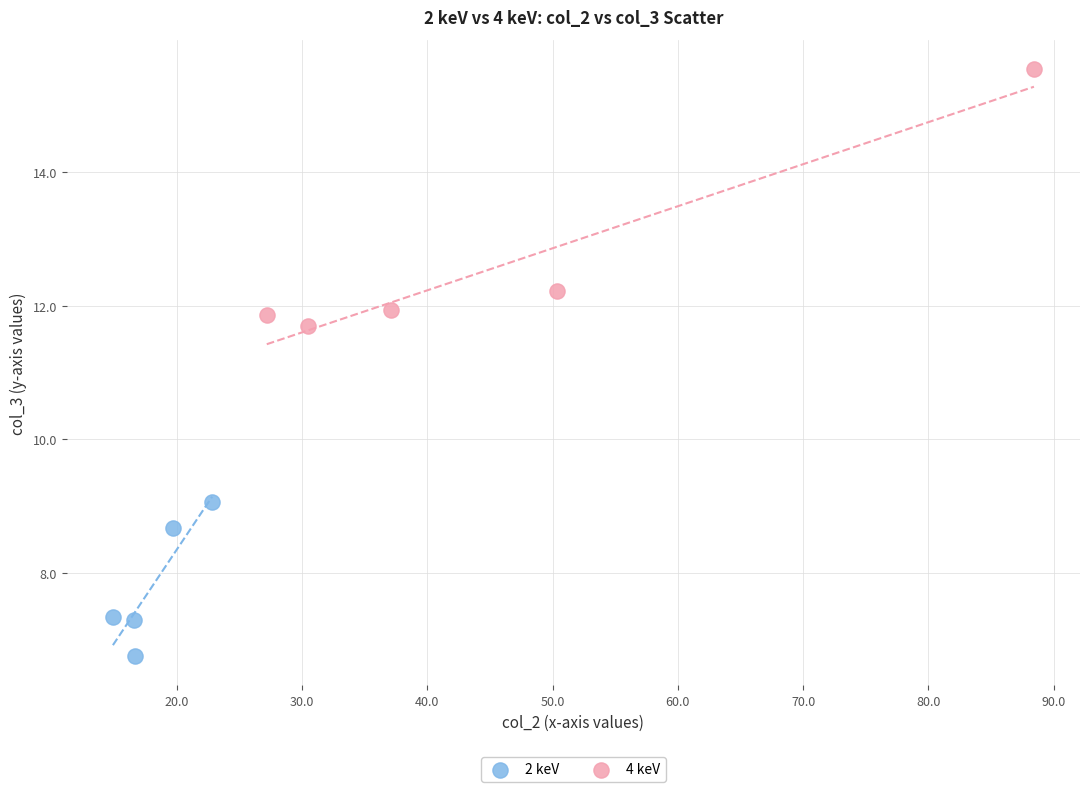

Which series reaches the minimum Y coordinate?

2 keV